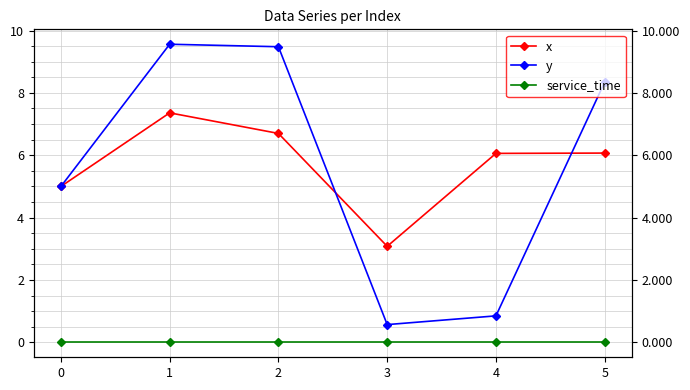

What are all the series names shown in the legend?

x, y, service_time